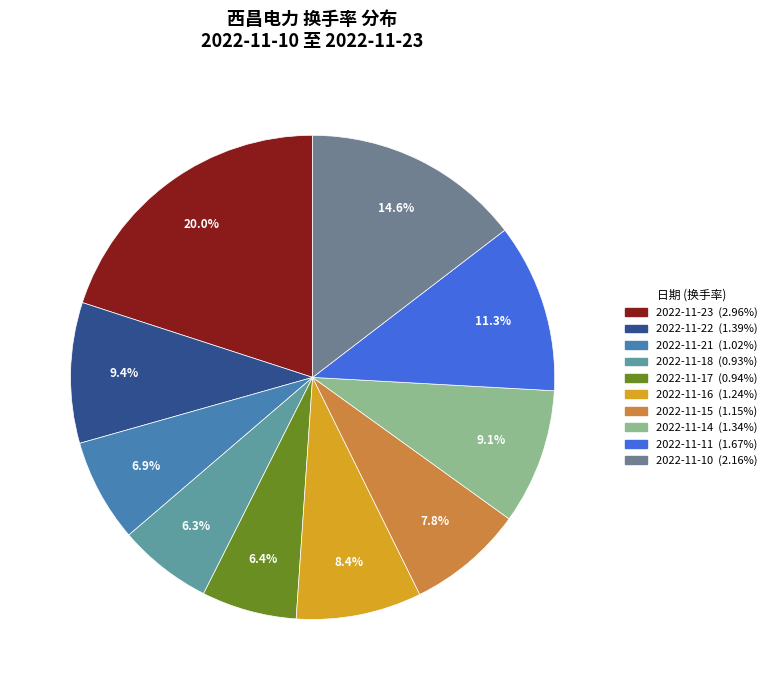

Does 2022-11-15 account for over 50% of the chart?

No